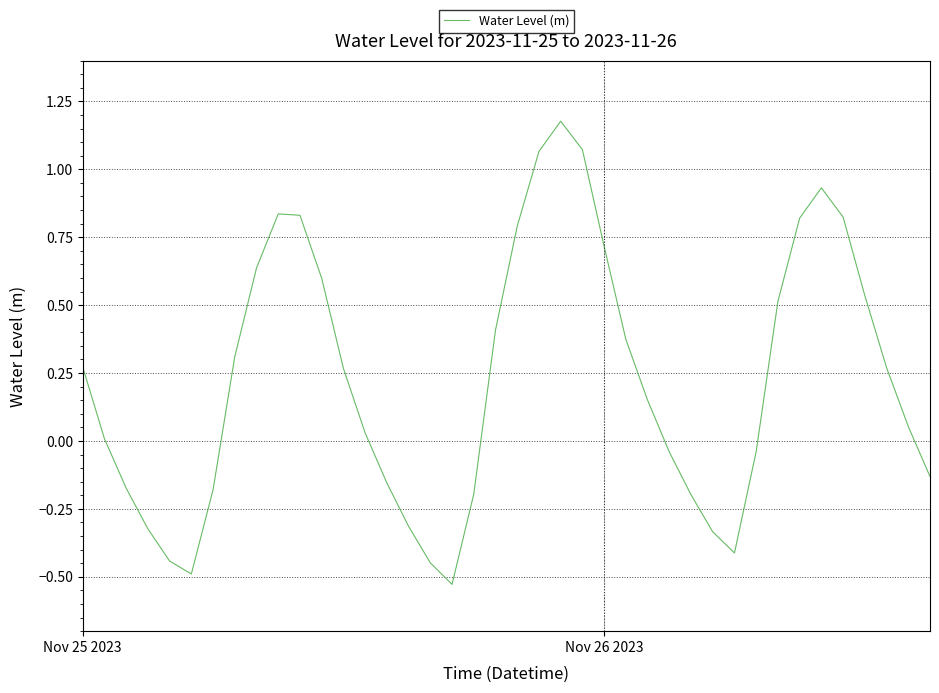

What is the difference between the maximum and minimum values?

1.7